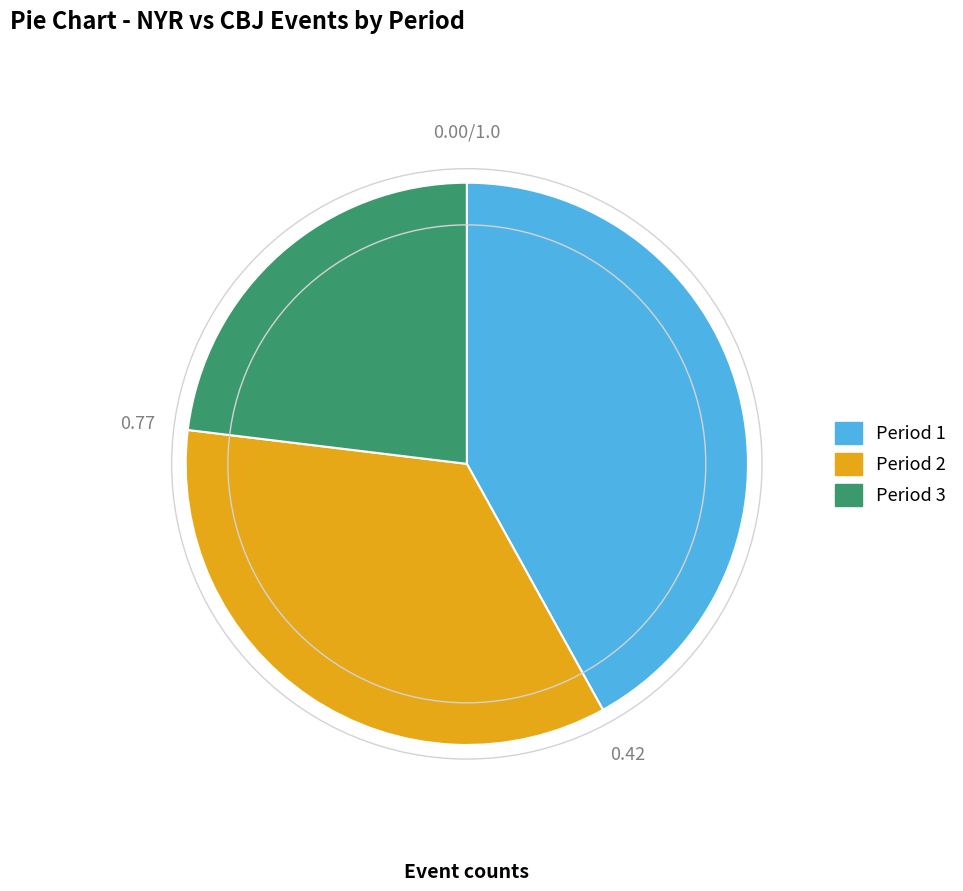

The Period 2 slice represents 35% of the pie. True or false?

True